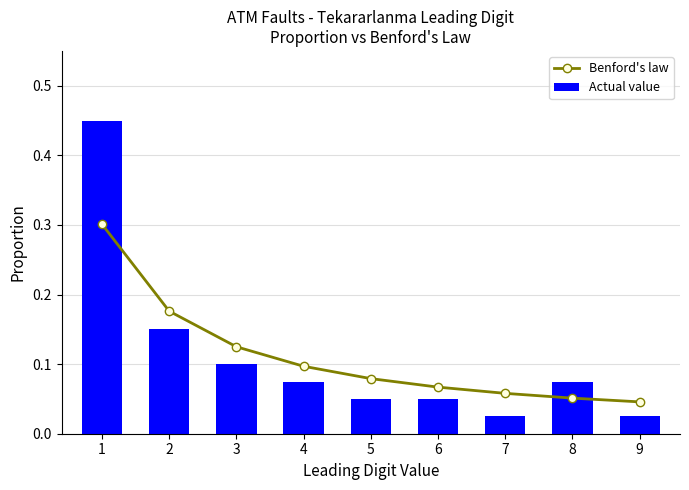

True or false: Benford's law has a value of 0.0 at 6.

False